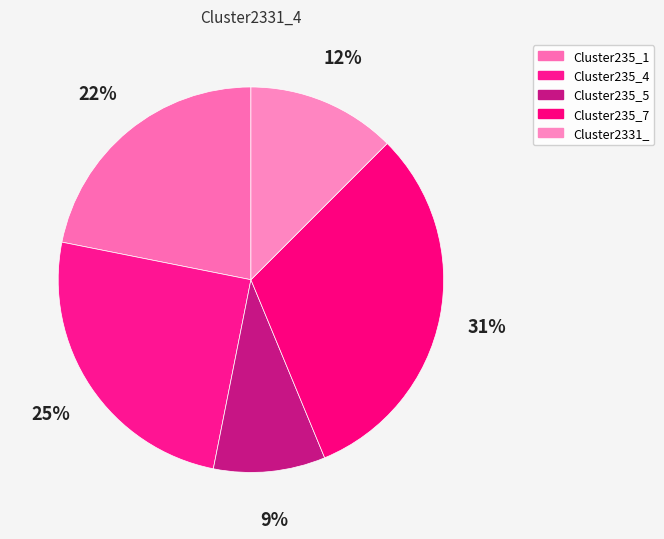

How many segments does this pie chart have?

5